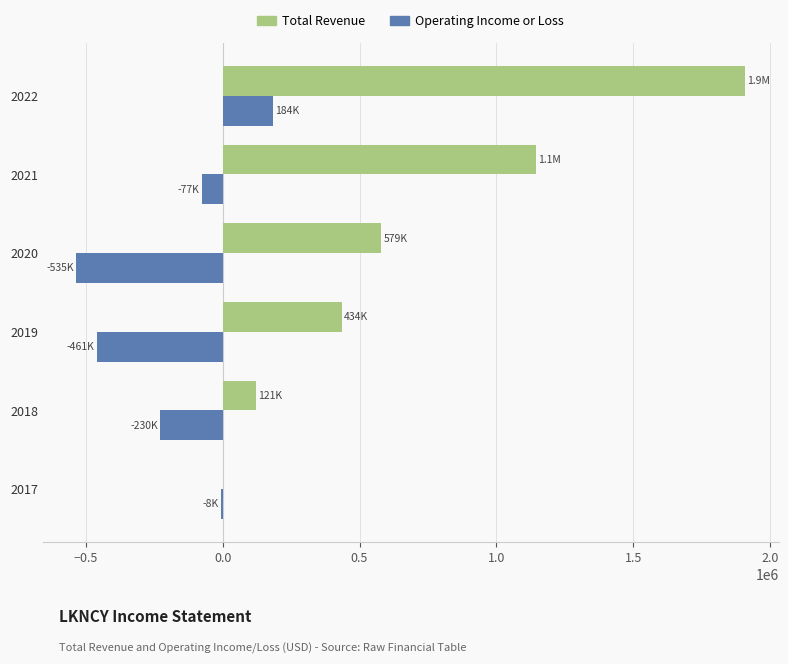

What is the sum of all Total Revenue values?

4187500